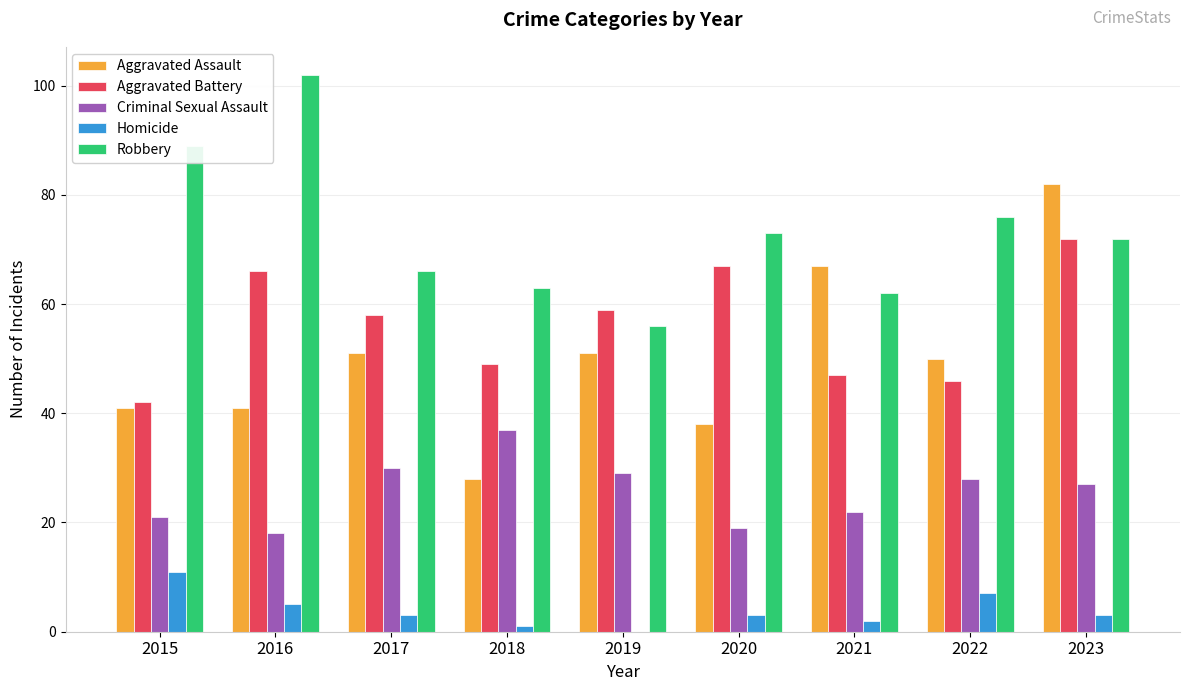

Reading left to right, list all the values displayed in this chart.

Aggravated Assault: 2015=41	2016=41	2017=51	2018=28	2019=51	2020=38	2021=67	2022=50	2023=82
Aggravated Battery: 2015=42	2016=66	2017=58	2018=49	2019=59	2020=67	2021=47	2022=46	2023=72
Criminal Sexual Assault: 2015=21	2016=18	2017=30	2018=37	2019=29	2020=19	2021=22	2022=28	2023=27
Homicide: 2015=11	2016=5	2017=3	2018=1	2019=0	2020=3	2021=2	2022=7	2023=3
Robbery: 2015=89	2016=102	2017=66	2018=63	2019=56	2020=73	2021=62	2022=76	2023=72